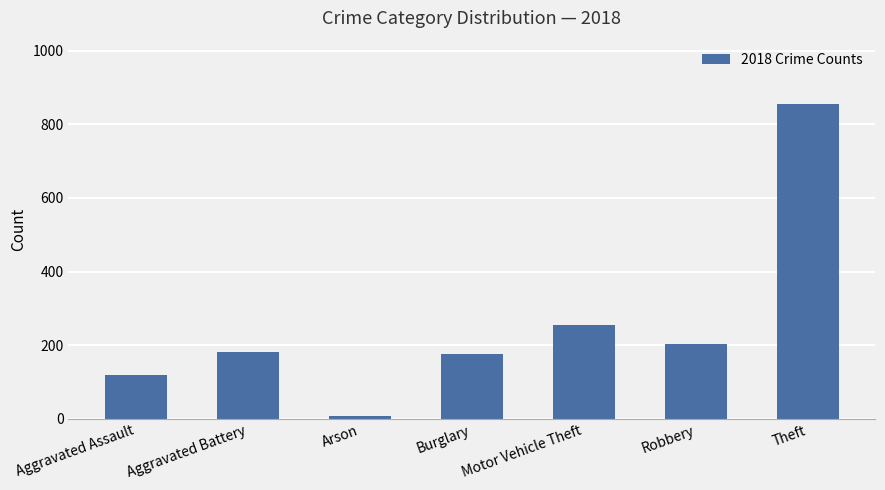

Reading right to left, extract all data points from this chart.

Theft=856	Robbery=204	Motor Vehicle Theft=256	Burglary=176	Arson=8	Aggravated Battery=183	Aggravated Assault=119